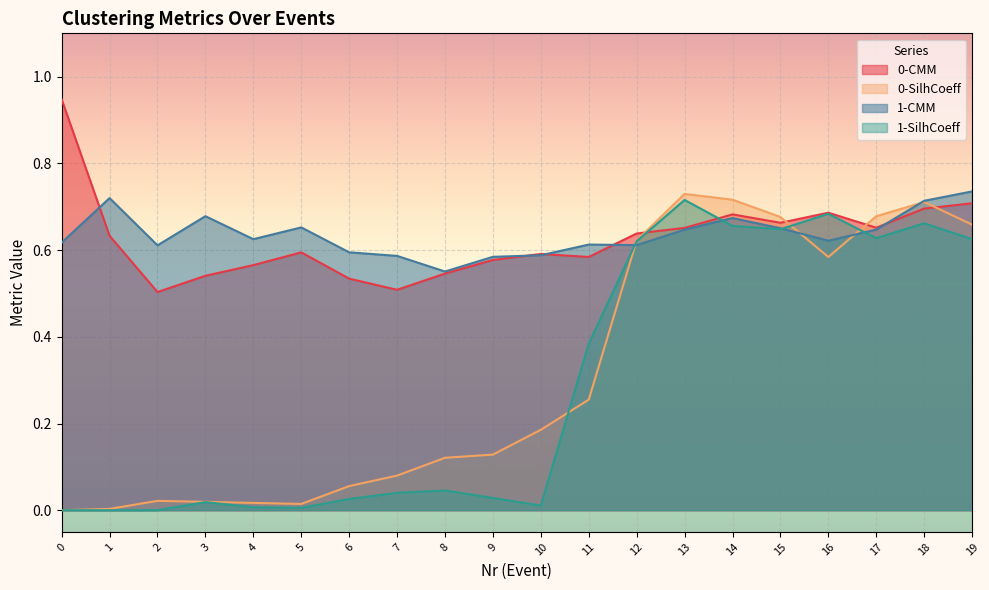

The 0-CMM series shows 0.4 at 4. True or false?

False